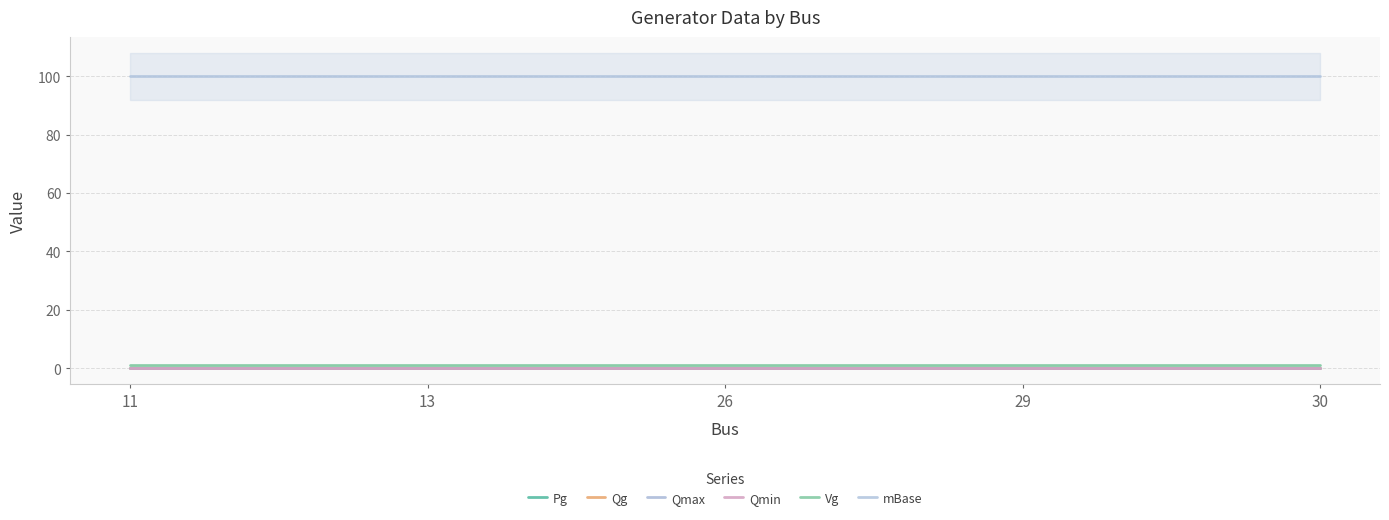

What is the difference between the highest and lowest values at 26?

100